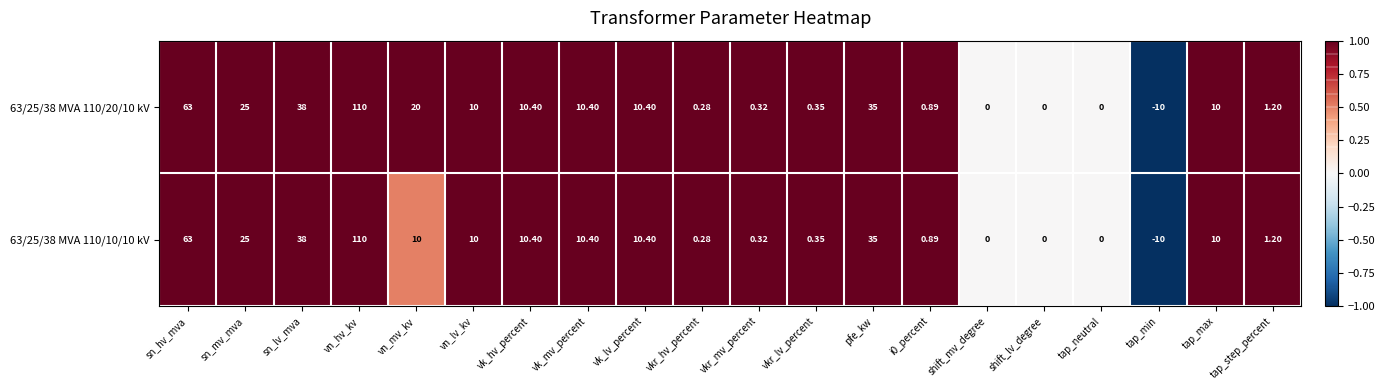

Which category has the highest value across all series?

vn_hv_kv